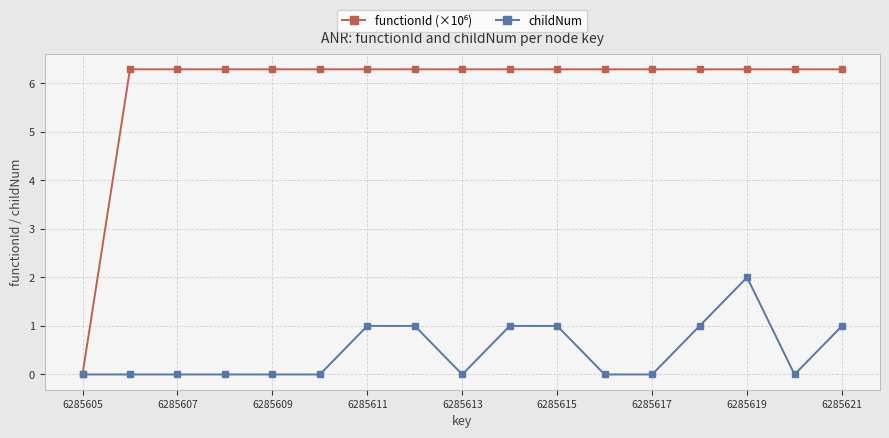

True or false: childNum has a value of 0.0 at 6285605.

True